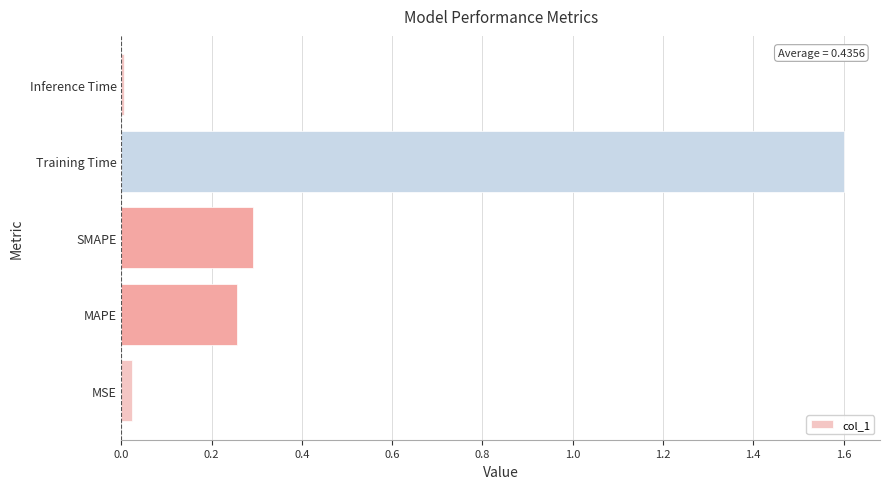

Count the number of data series in this chart.

1